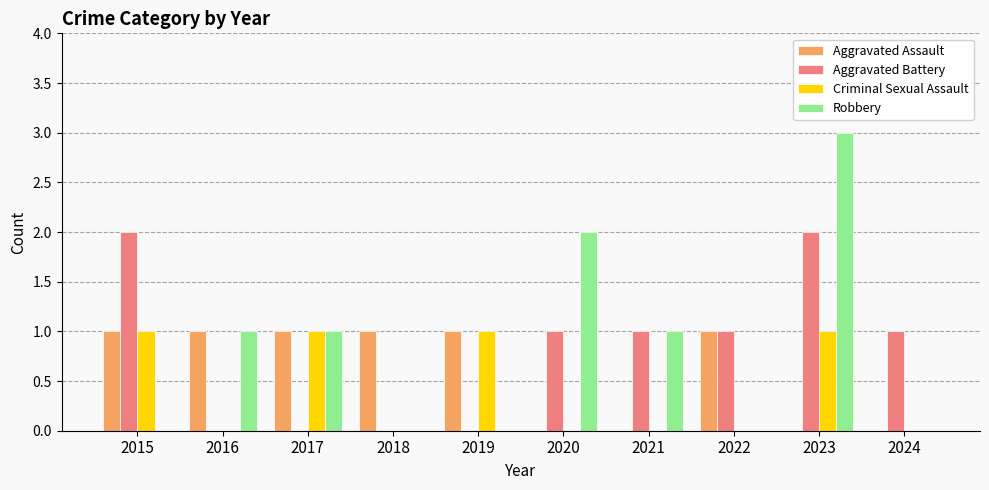

What is the approximate value of Robbery at 2016?

1